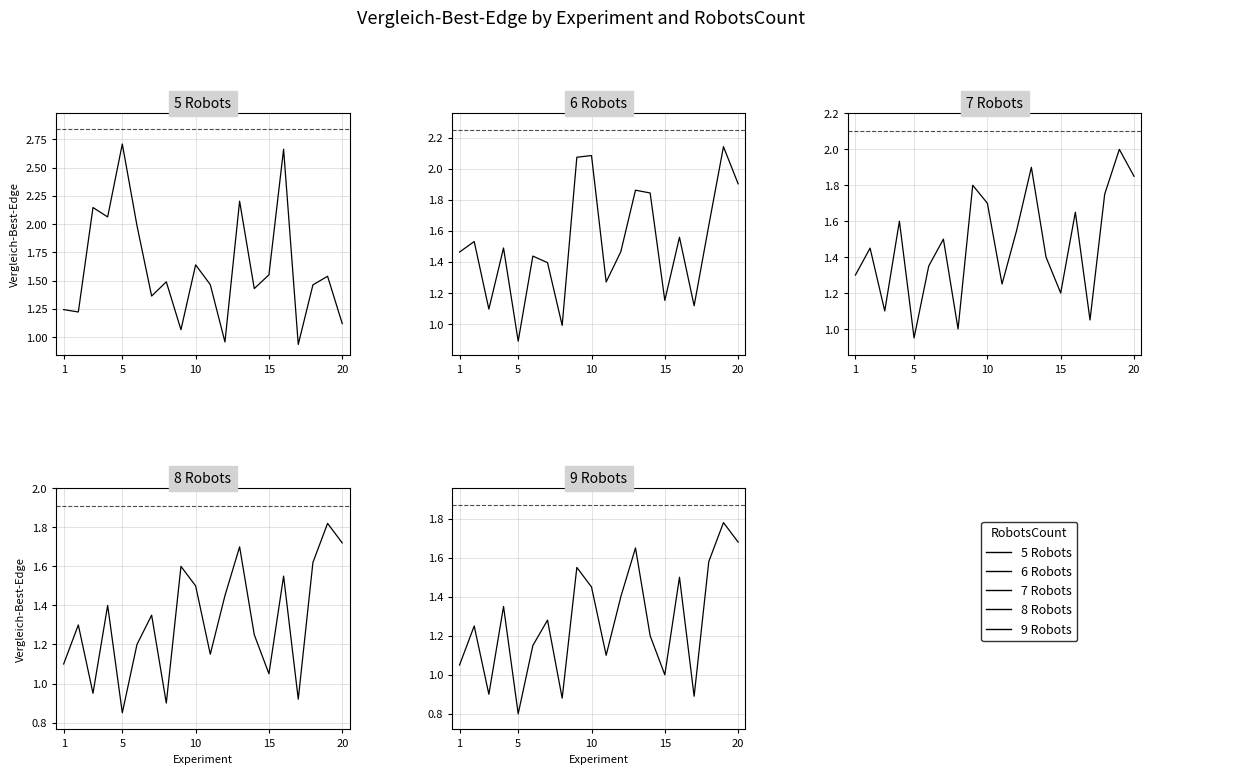

Which series has the largest total across all categories?

5